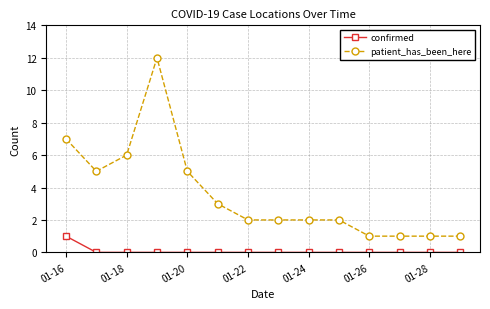

Which series has the largest range (max minus min)?

patient_has_been_here